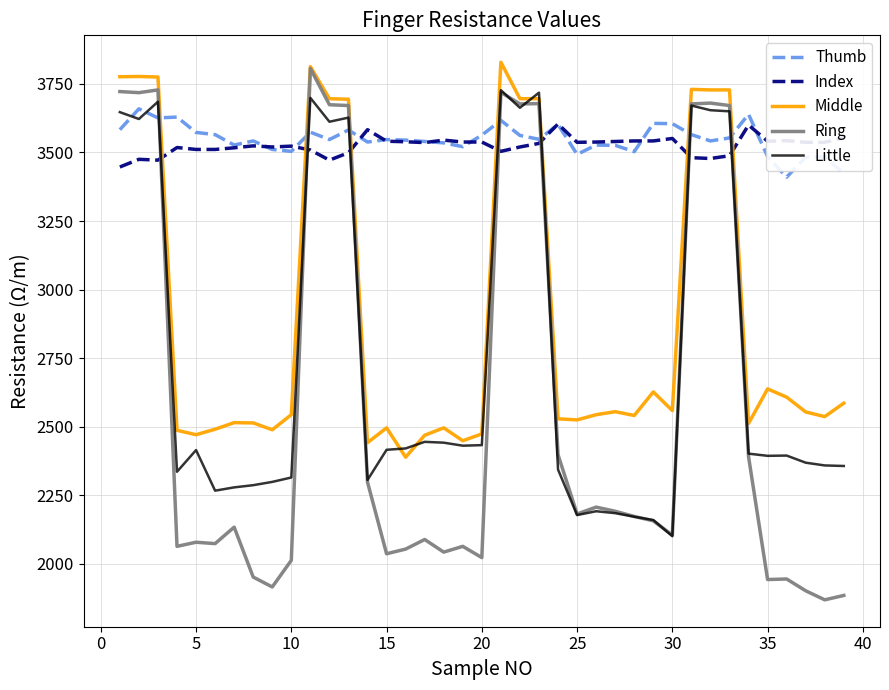

Which series has the largest range (max minus min)?

Ring